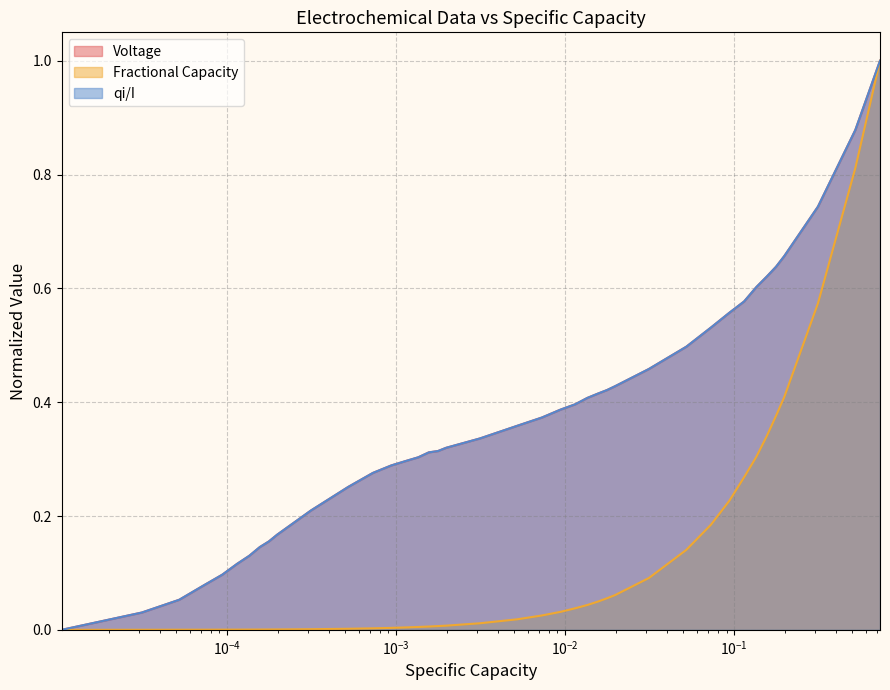

What is the maximum value for Voltage?

1.0